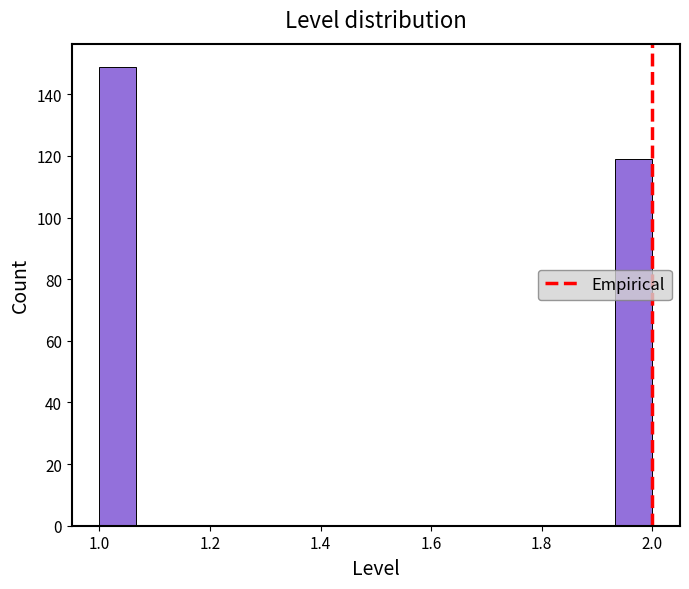

Read against the x-axis, roughly where is the centre of the tallest bar?

1.04